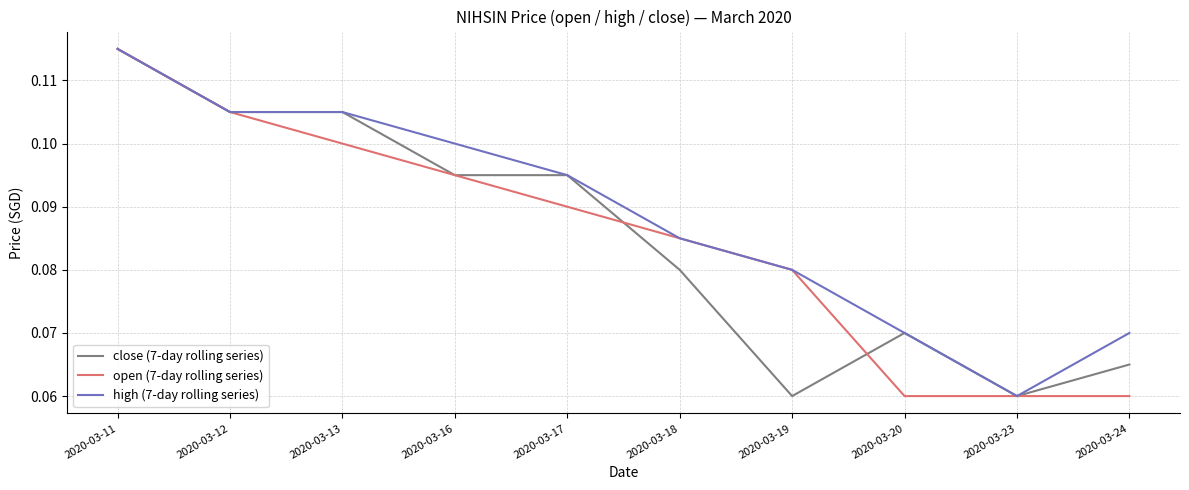

At which category is the sum across all series the highest?

2020-03-11